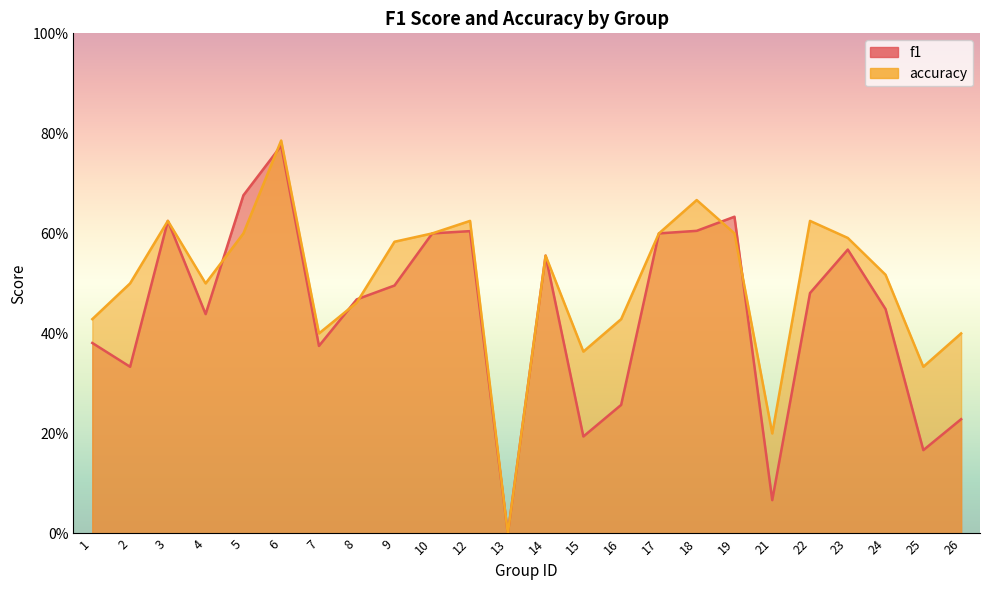

What is the value of the f1 point at the 20th from the left?

0.5